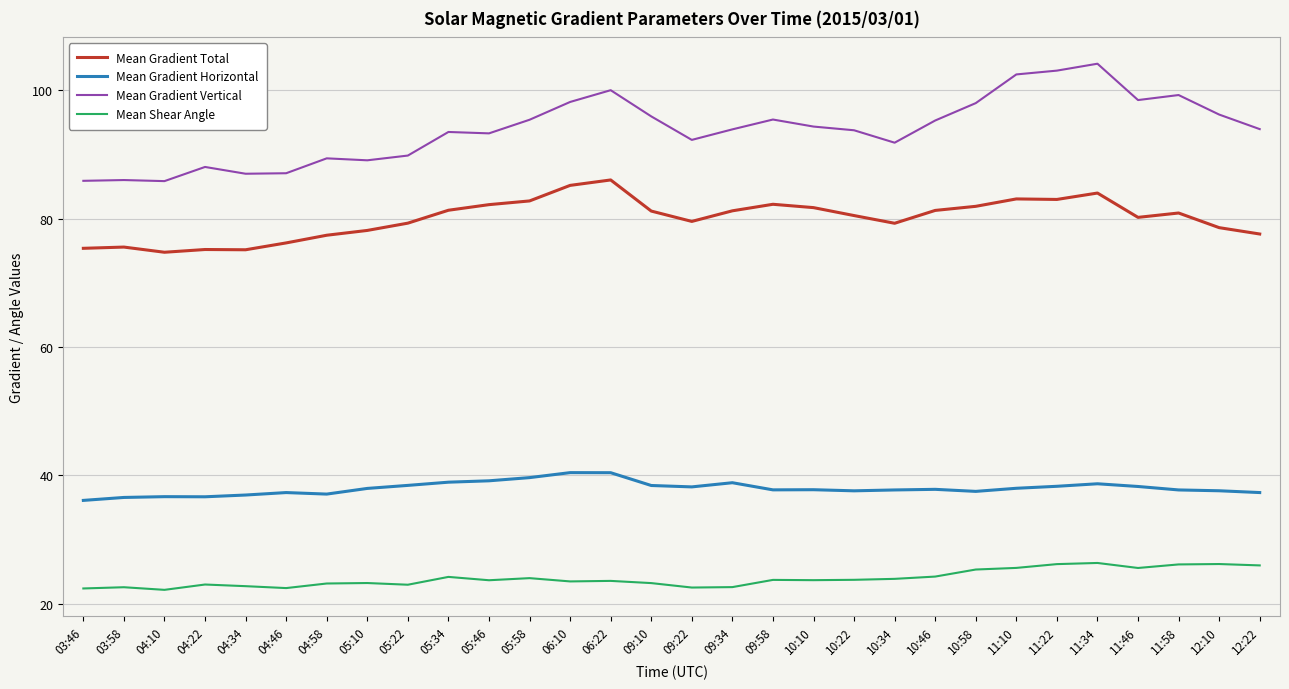

The value of Mean Gradient Horizontal at 09:10 is 38.4. True or false?

True